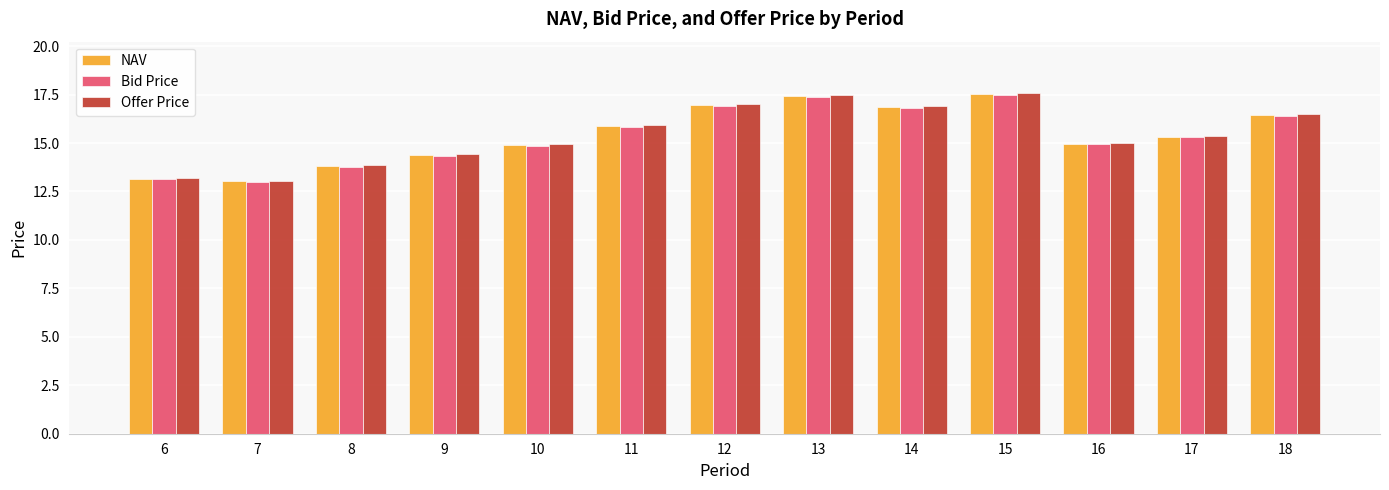

Between 6 and 11, which series saw the biggest shift?

Offer Price